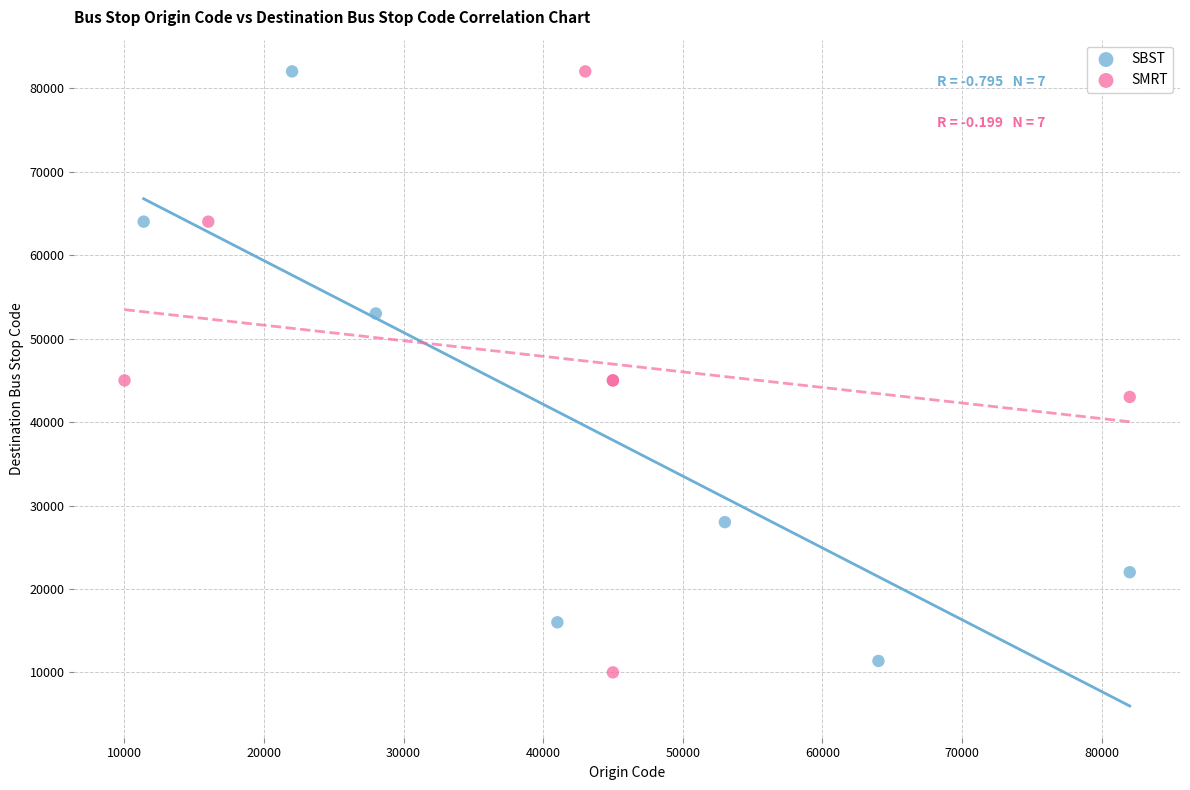

Which series reaches the minimum Y coordinate?

SMRT